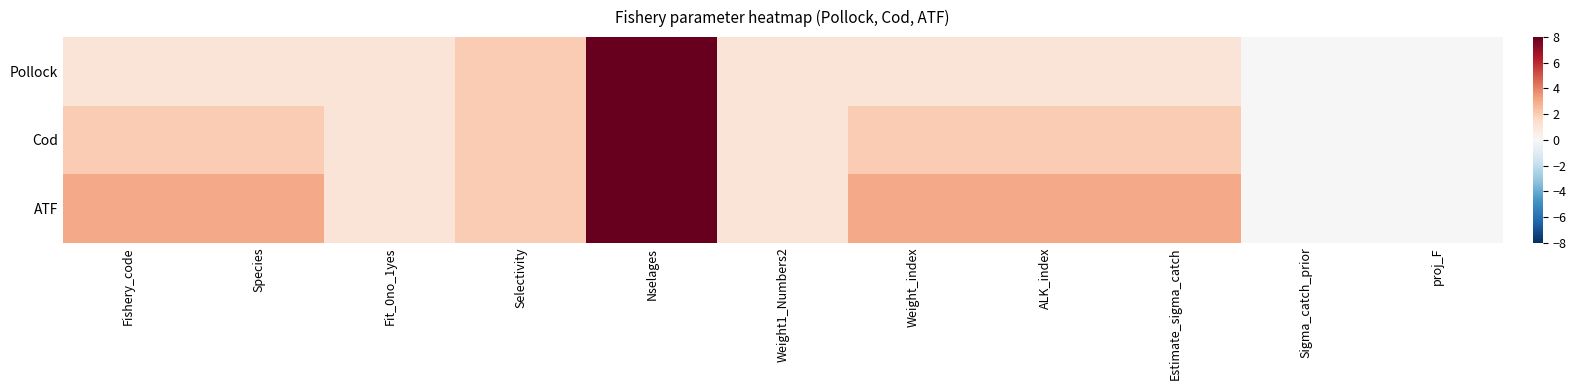

What is the total value across all series at ALK_index?

6